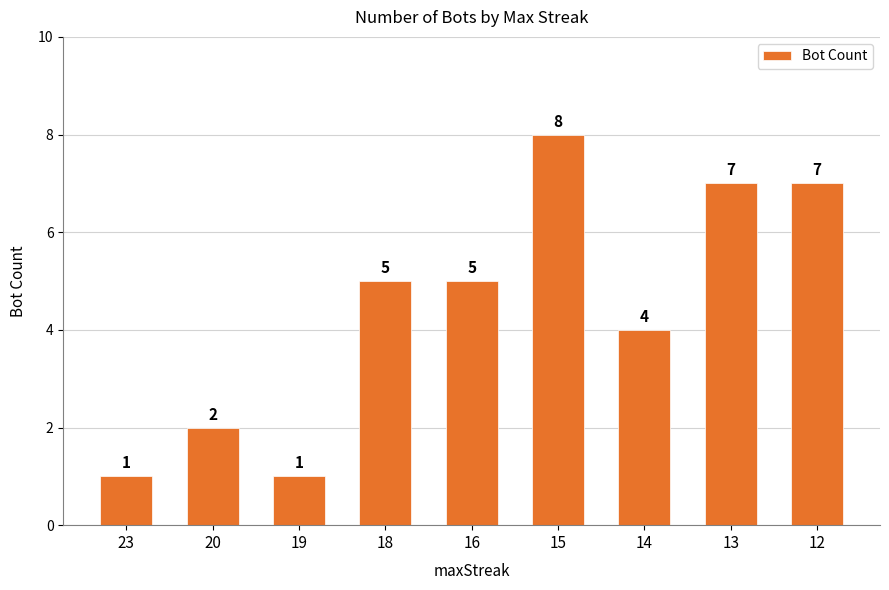

What is the change in value from 16 to 12?

+2